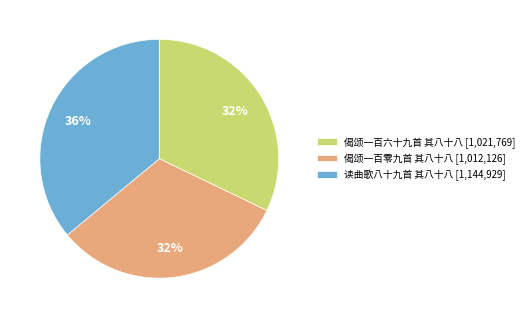

Does 偈颂一百零九首 其八十八 represent more than half of the total?

No